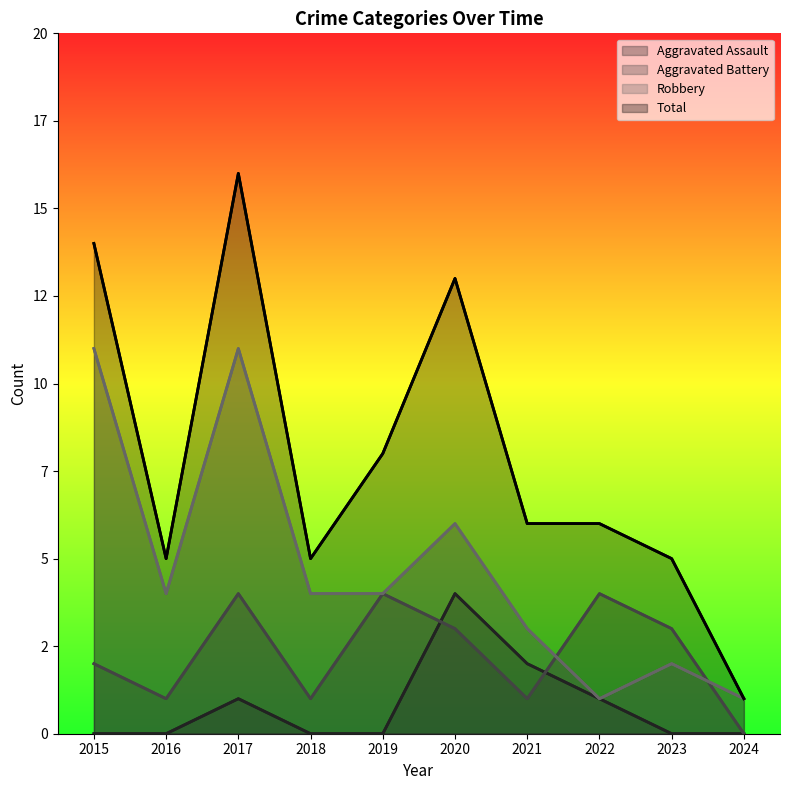

How many lines are shown in the chart?

4